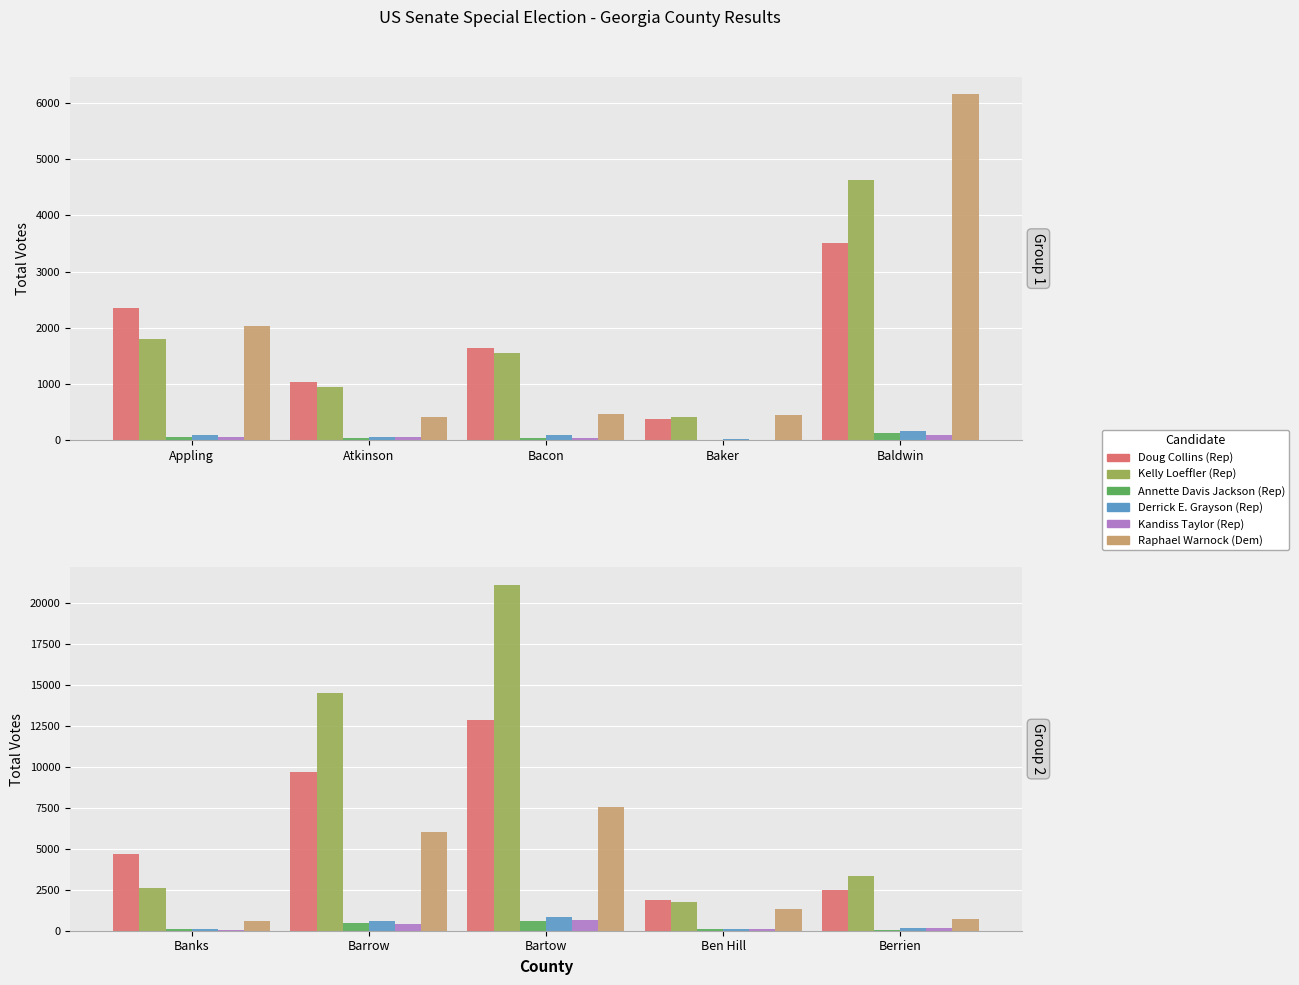

True or false: Doug Collins (Rep) has a value of 6367 at Banks.

False